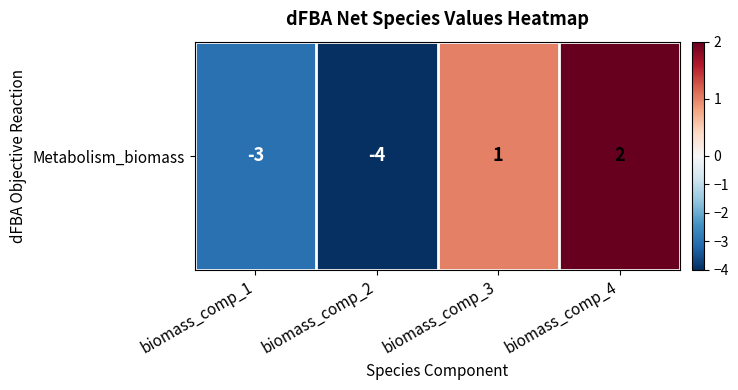

List the labels in order of value, largest first.

biomass_comp_4, biomass_comp_3, biomass_comp_1, biomass_comp_2